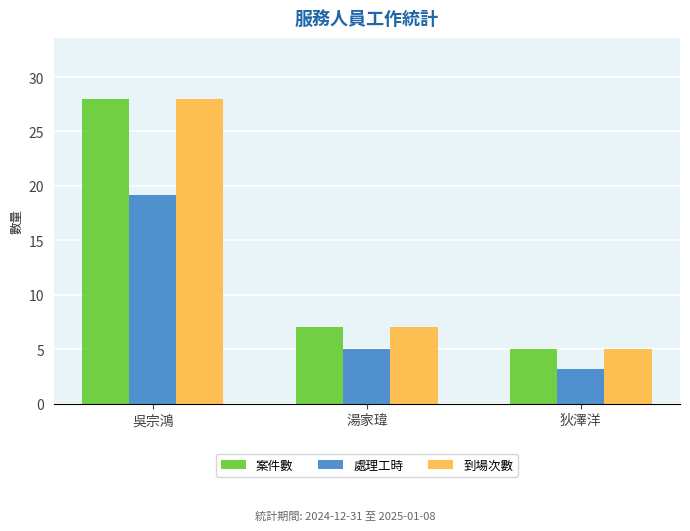

Reading right to left, extract all data points from this chart.

案件數: 狄澤洋=5.0	湯家瑋=7.0	吳宗鴻=28.0
處理工時: 狄澤洋=3.2	湯家瑋=5.0	吳宗鴻=19.2
到場次數: 狄澤洋=5.0	湯家瑋=7.0	吳宗鴻=28.0